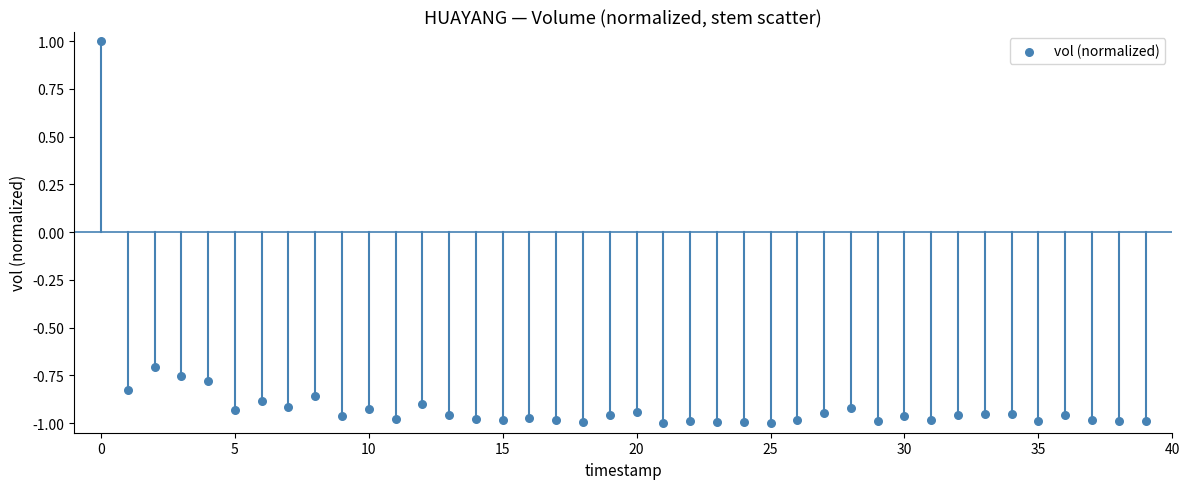

What Y value in the scatter plot is closest to 0?

-0.7